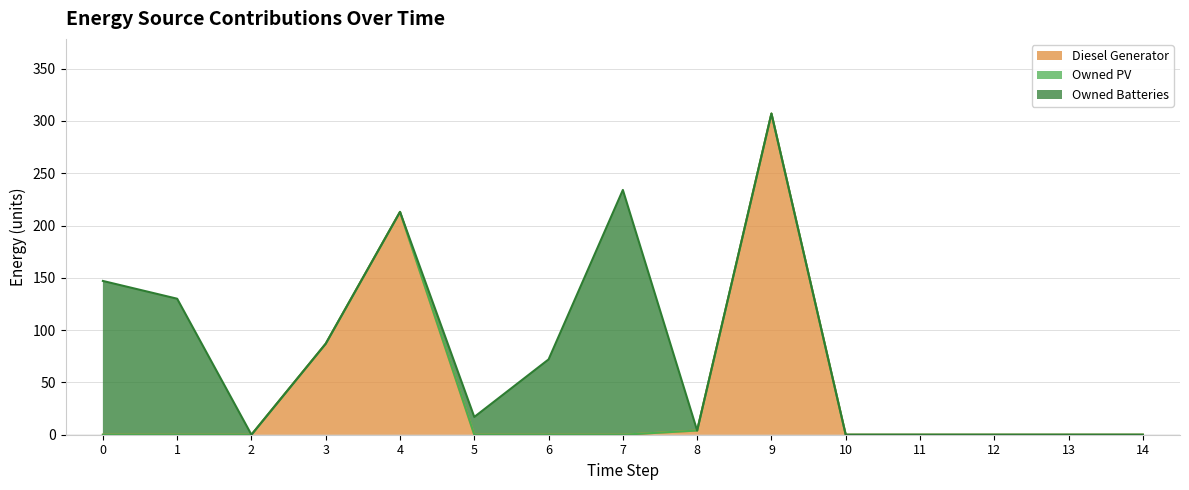

List the labels in order of Owned Batteries value, largest first.

7, 0, 1, 6, 5, 2, 3, 4, 8, 9, 10, 11, 12, 13, 14